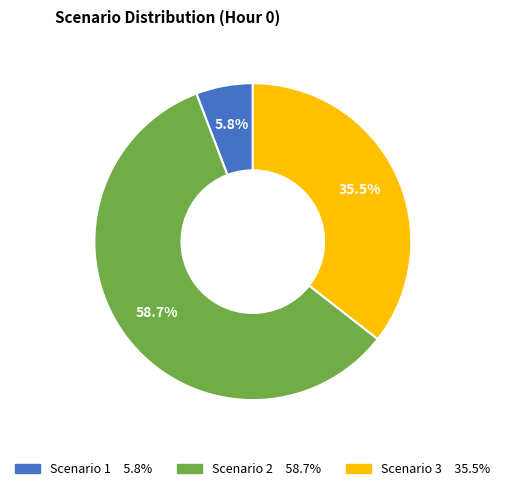

How many slices are in this pie chart?

3